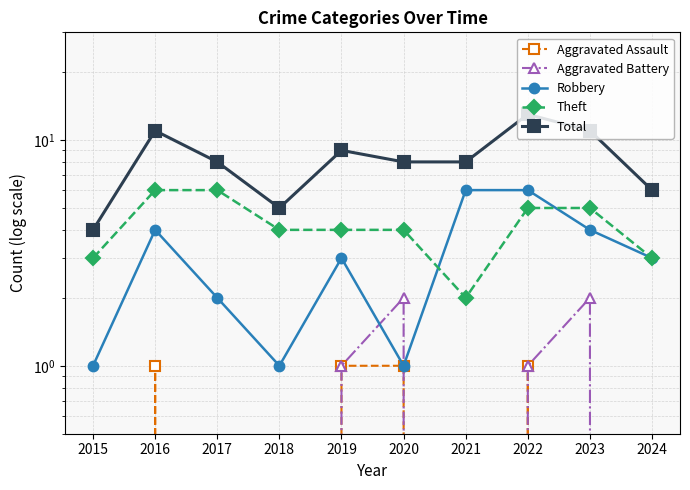

Where is Robbery nearest to the value 3?

2019